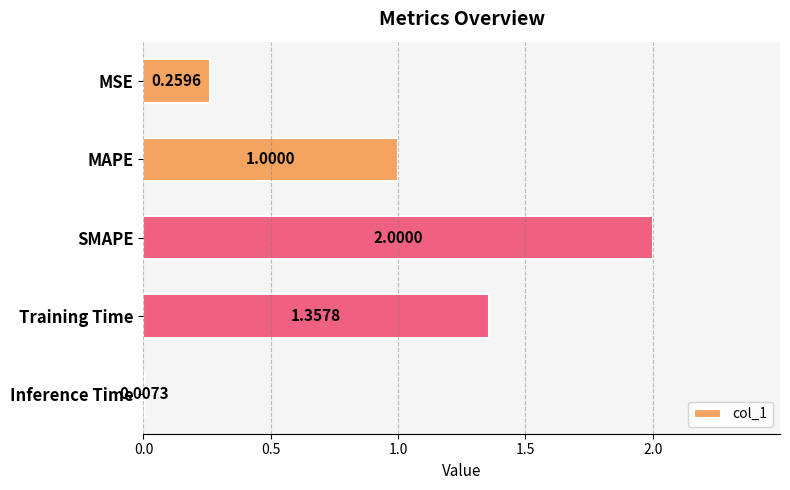

What is the change in value from MSE to Training Time?

+1.1